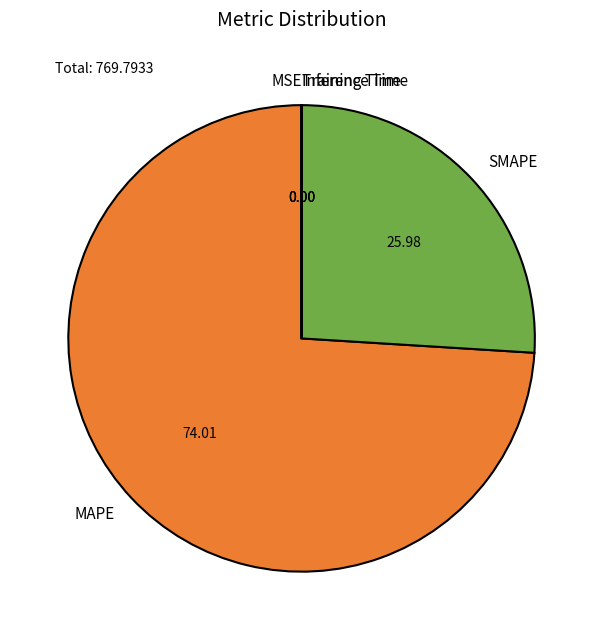

Is there a majority slice in this chart?

Yes